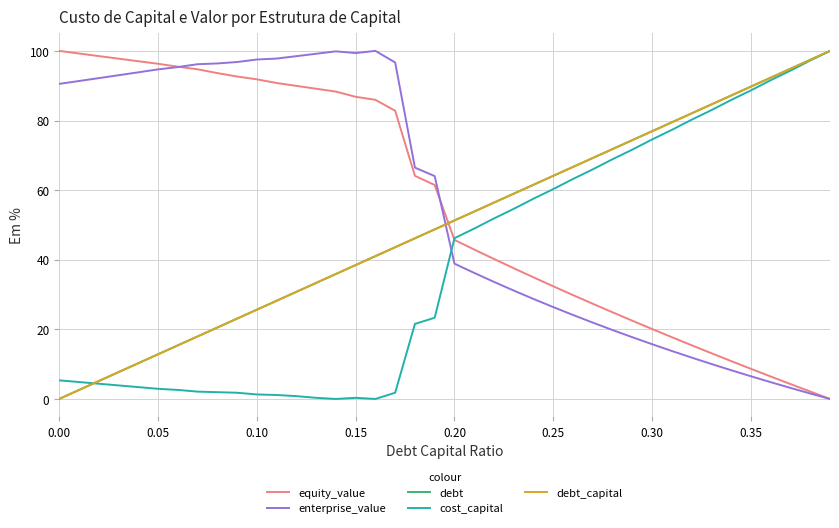

True or false: equity_value and cost_capital intersect in this chart.

True